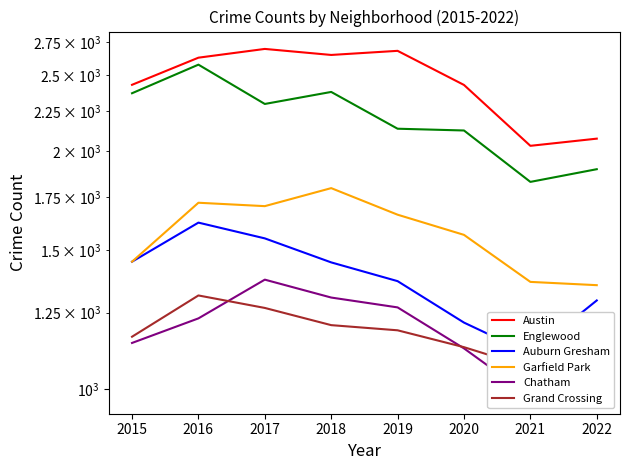

Which series has the largest total across all categories?

Austin